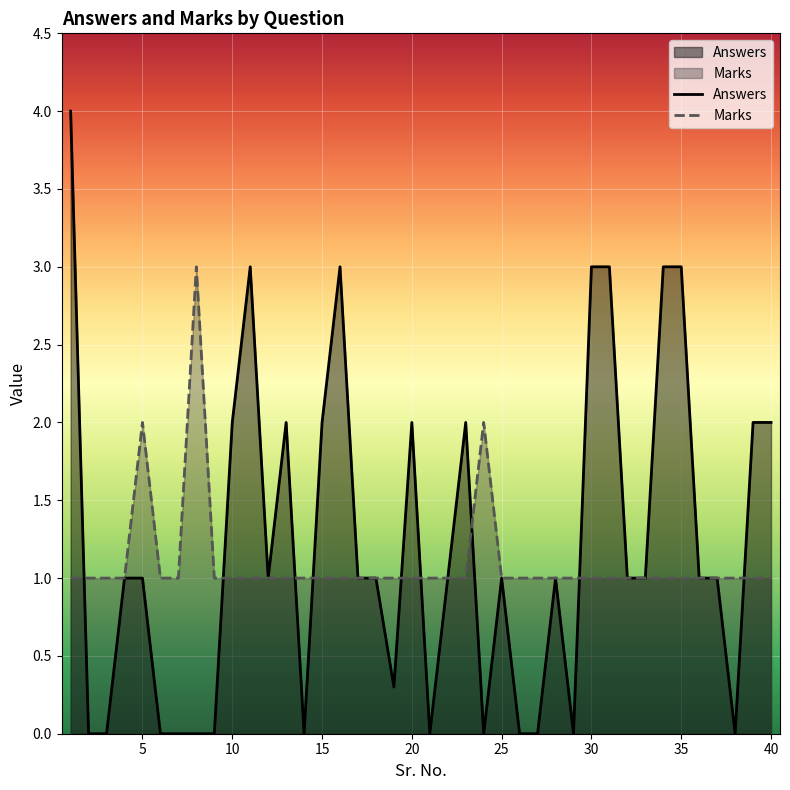

True or false: Answers has a value of 0.0 at 24.

True